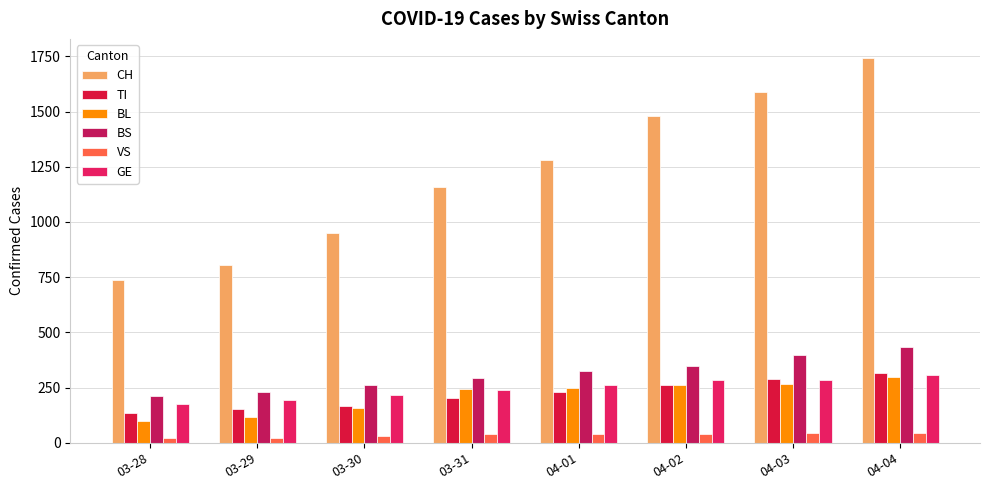

Which category has the highest value across all series?

04-04